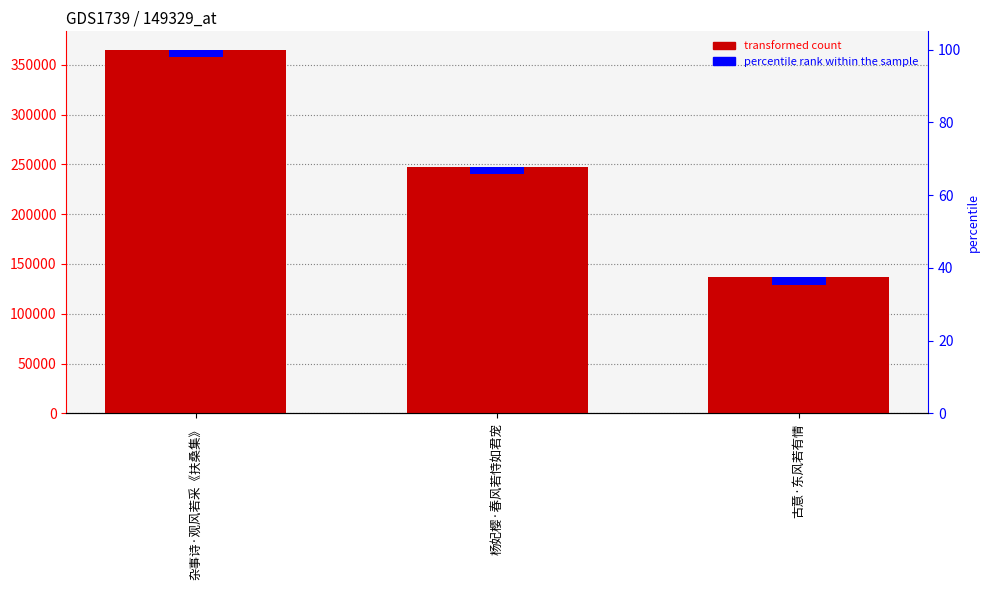

What is the ratio of the value at 杂事诗·观风若采《扶桑集》 to the value at 杨妃樱·春风若恃如君宠?

1.5